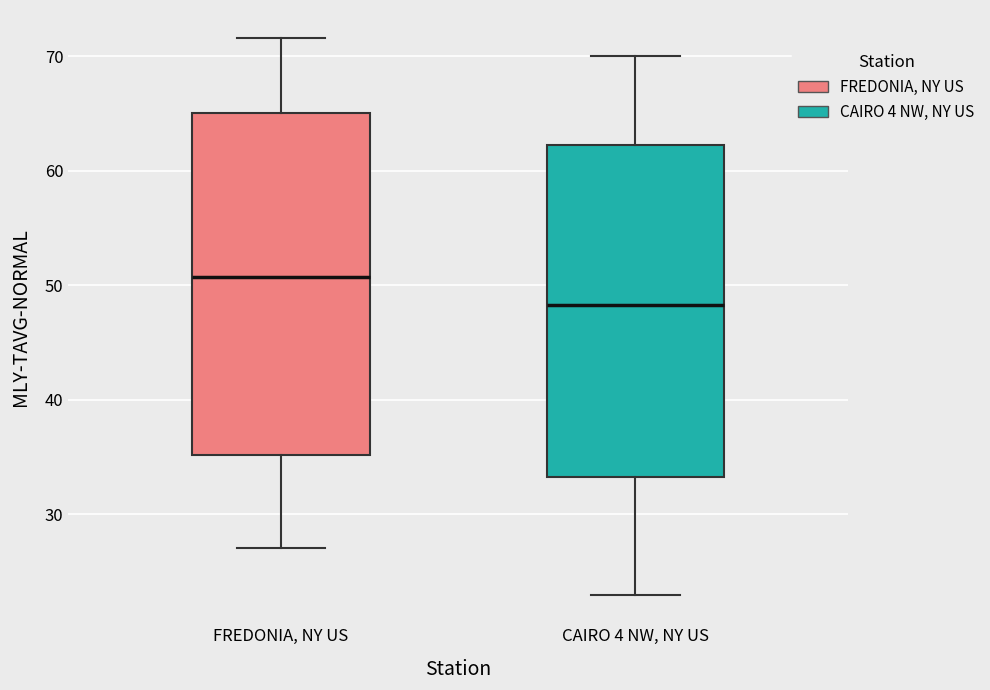

Reading left to right, read every box against the y-axis: the position of its median line, the range the box covers, and the ends of its whiskers. The values are not printed on the chart, so give them approximately, as read against the axis.

FREDONIA, NY US: median 51, box 35 to 65, whiskers 27 to 72
CAIRO 4 NW, NY US: median 48, box 33 to 62, whiskers 23 to 70